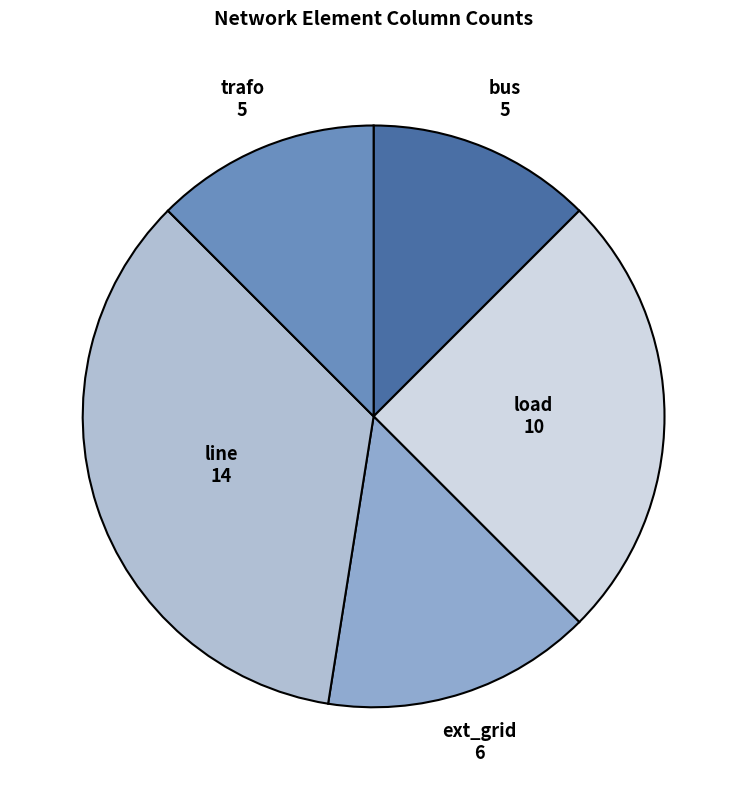

How many segments does this pie chart have?

5